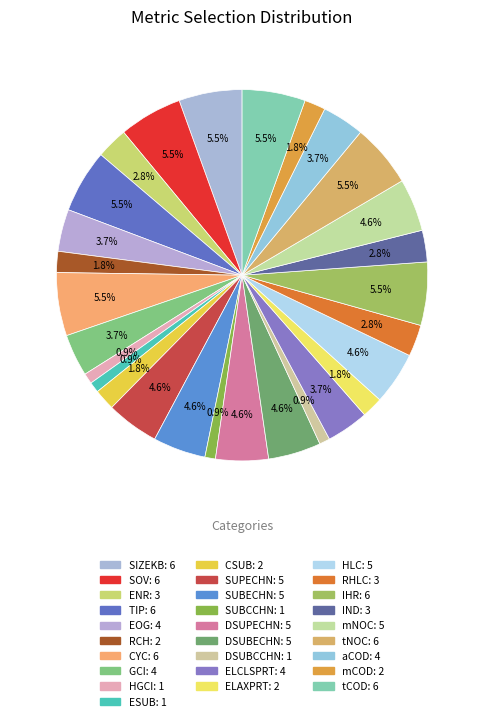

What is the ratio of the value at SOV to the value at ESUB?

6.0